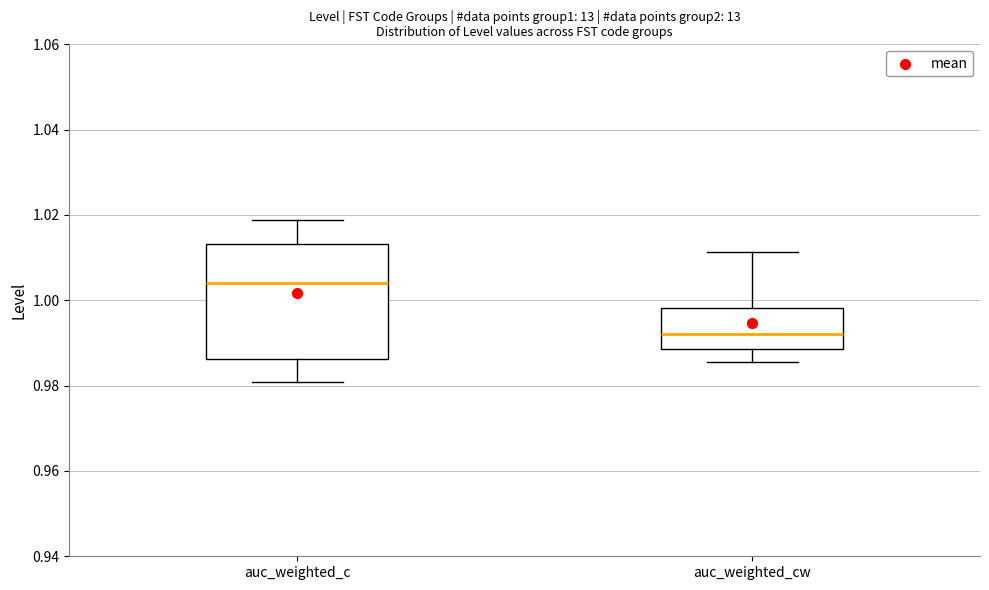

Comparing the boxes themselves (not the whiskers), which one is the tallest?

auc_weighted_c